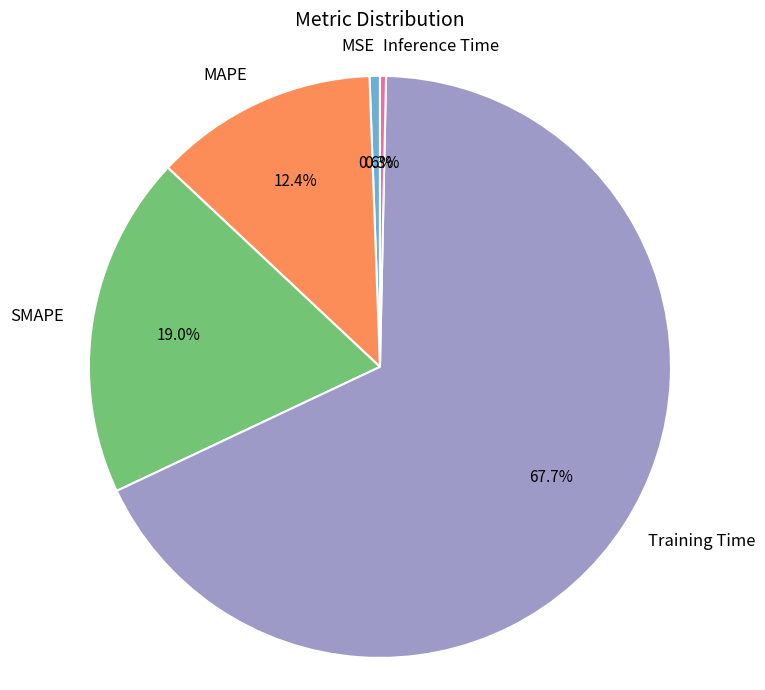

Which category has the biggest portion of the pie?

Training Time